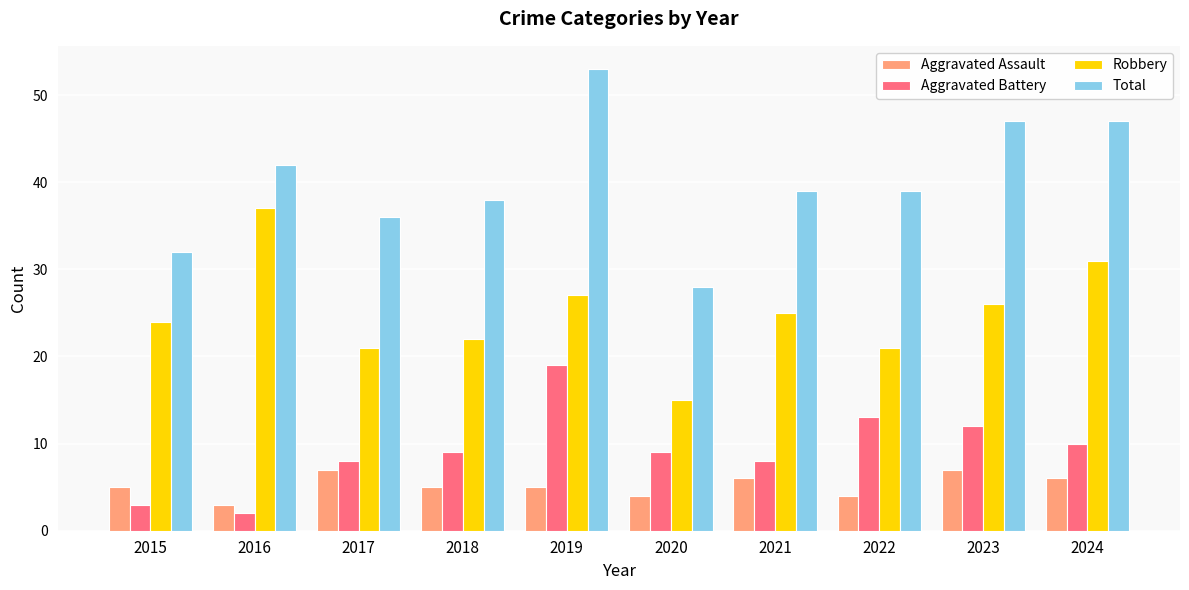

Rank the series by their maximum value, from highest to lowest.

Total, Robbery, Aggravated Battery, Aggravated Assault